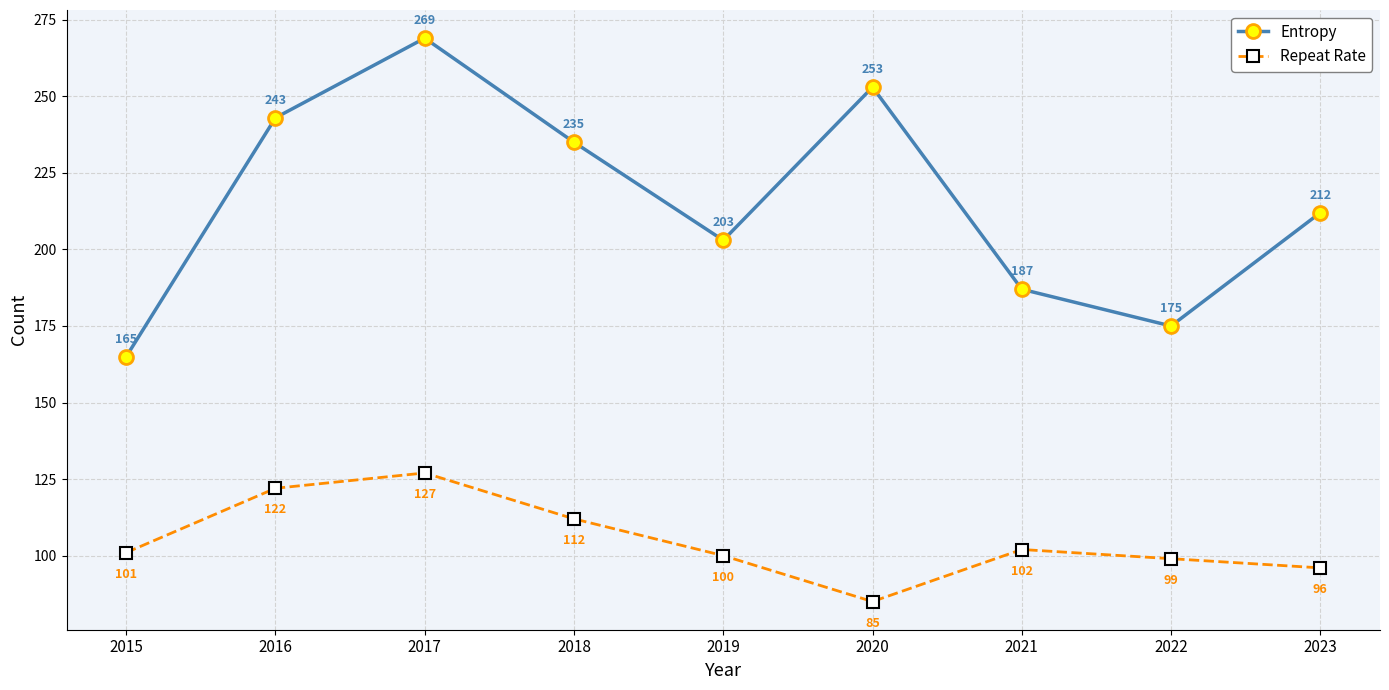

List the labels in order of Entropy value, largest first.

2017, 2020, 2016, 2018, 2023, 2019, 2021, 2022, 2015